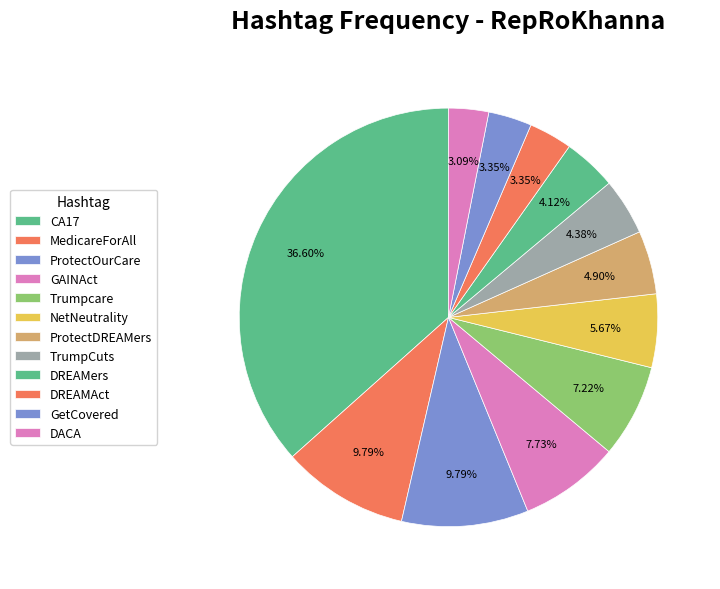

Which category has the biggest portion of the pie?

CA17